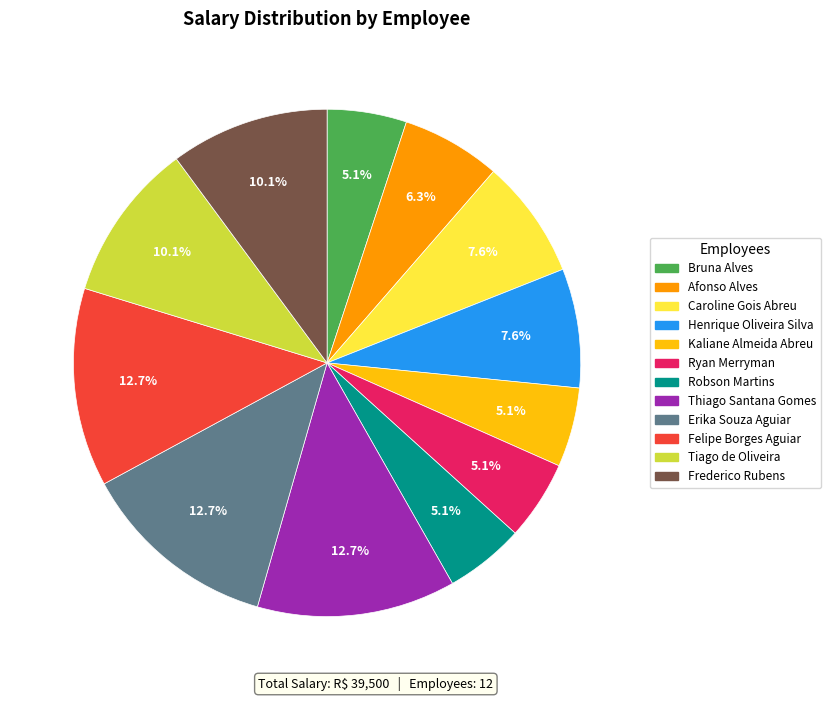

What is the ratio of the value at Erika Souza Aguiar to the value at Robson Martins?

2.5